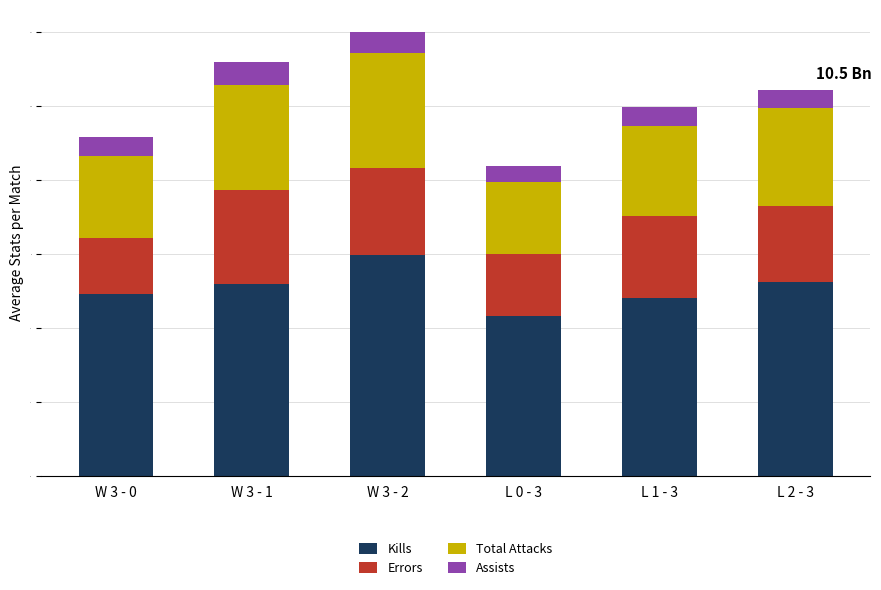

Are the bars grouped side by side (vs. stacked)?

No